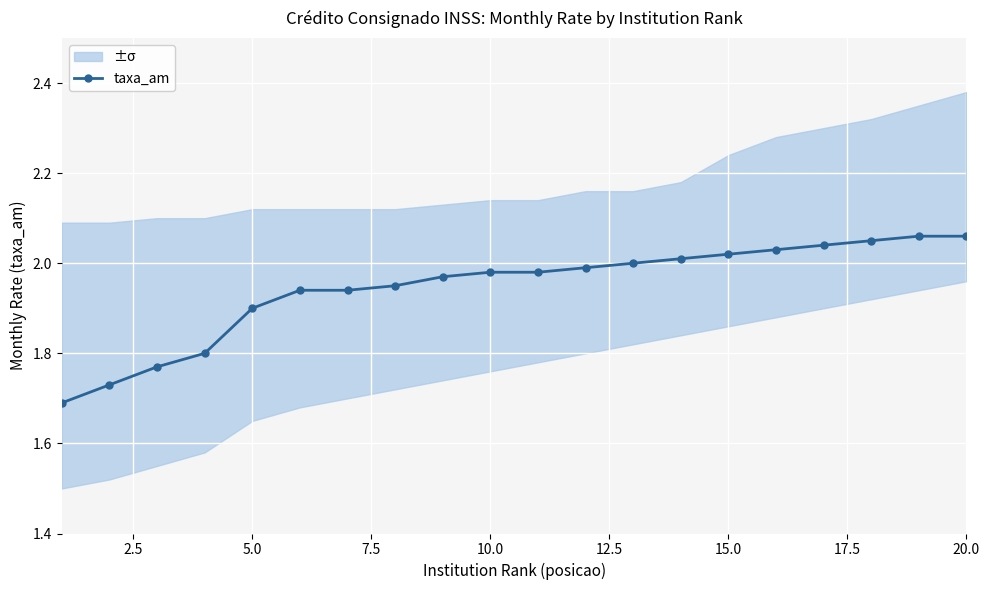

What is the maximum value shown in the chart?

2.1